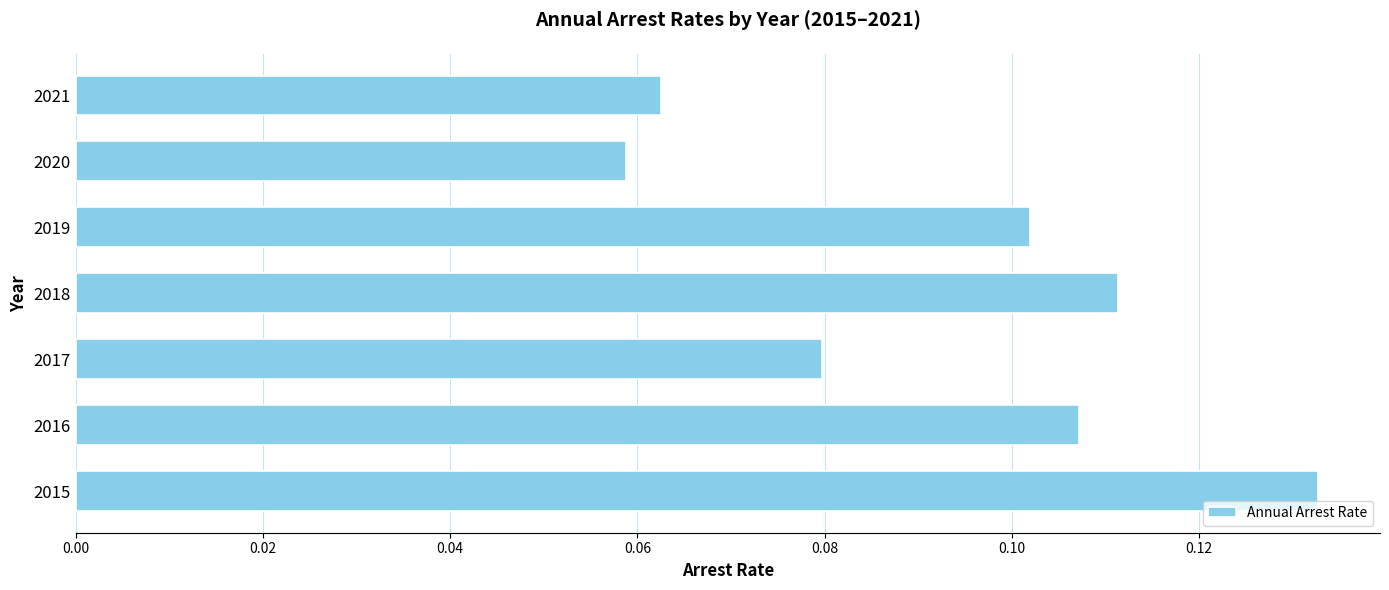

What is the sum of all values?

0.7